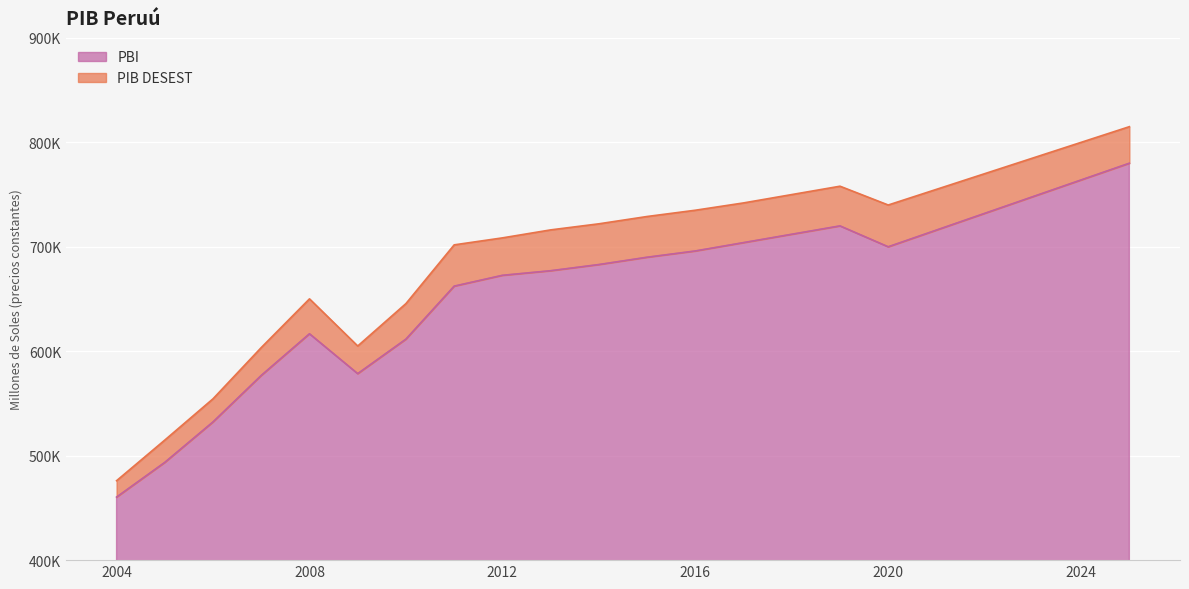

Is it true that PIB DESEST equals 408687 at 2011?

False